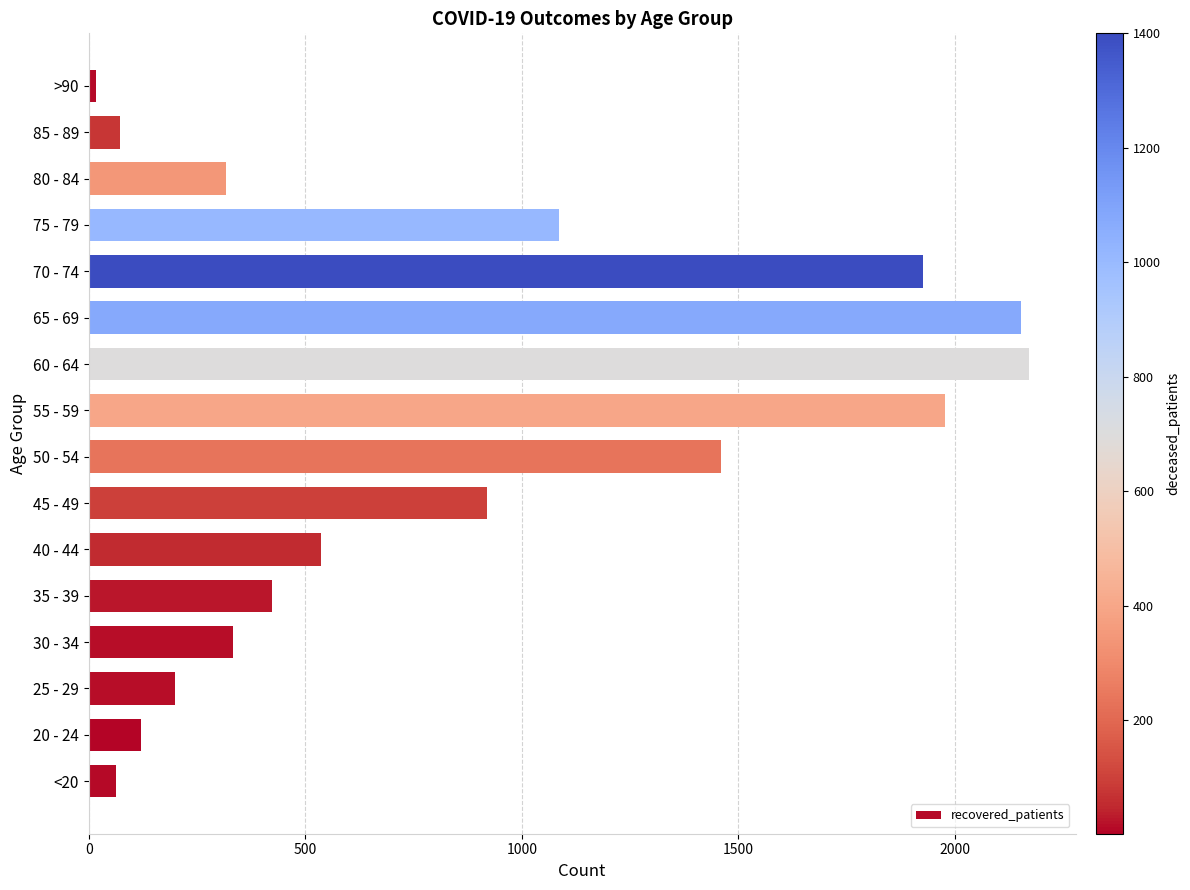

The value at 50 - 54 is 562. True or false?

False